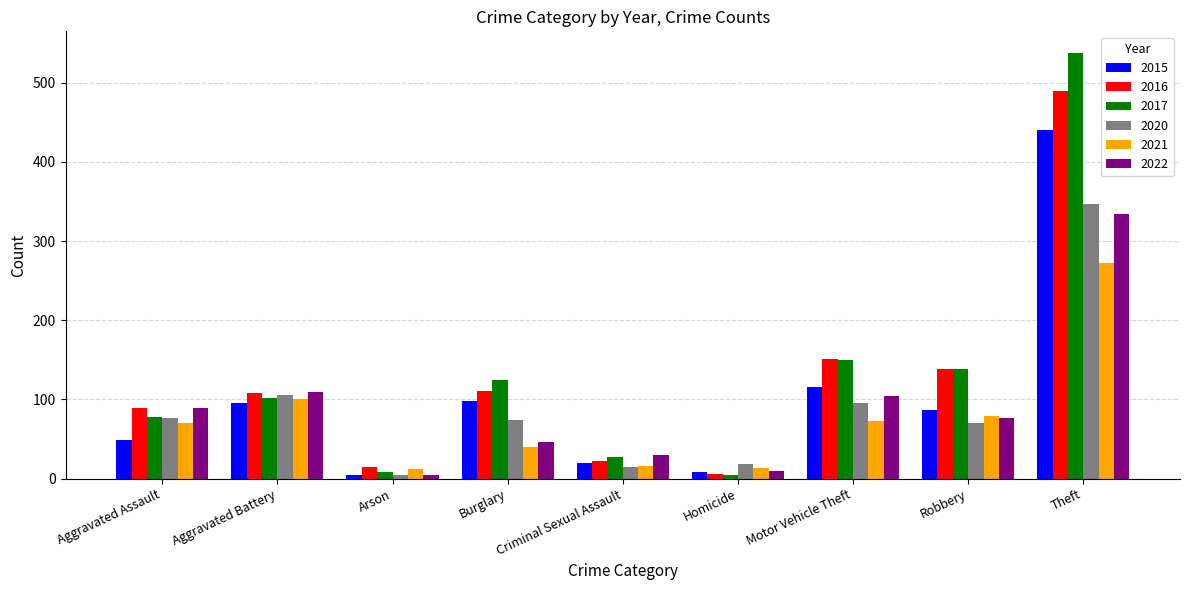

Where is 2016 nearest to the value 247?

Motor Vehicle Theft